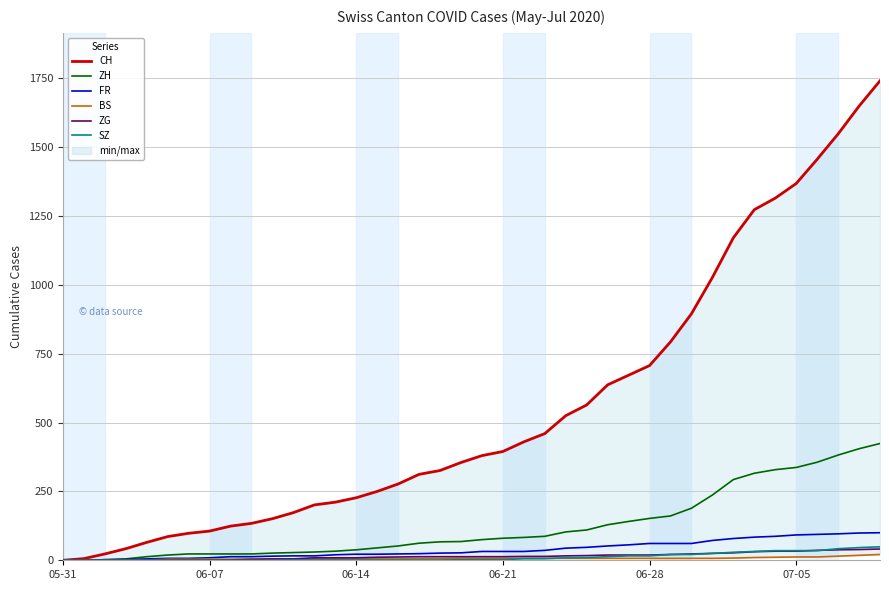

What value does the ZH series have at 06-21, to the nearest 5?

80